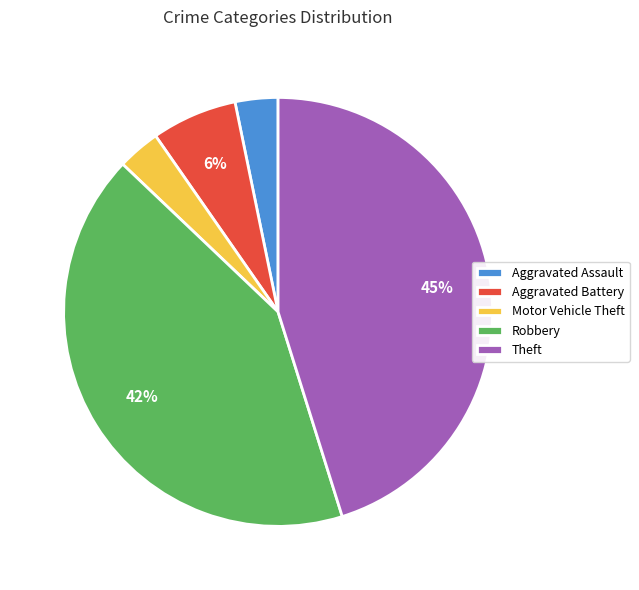

How many slices are in this pie chart?

5